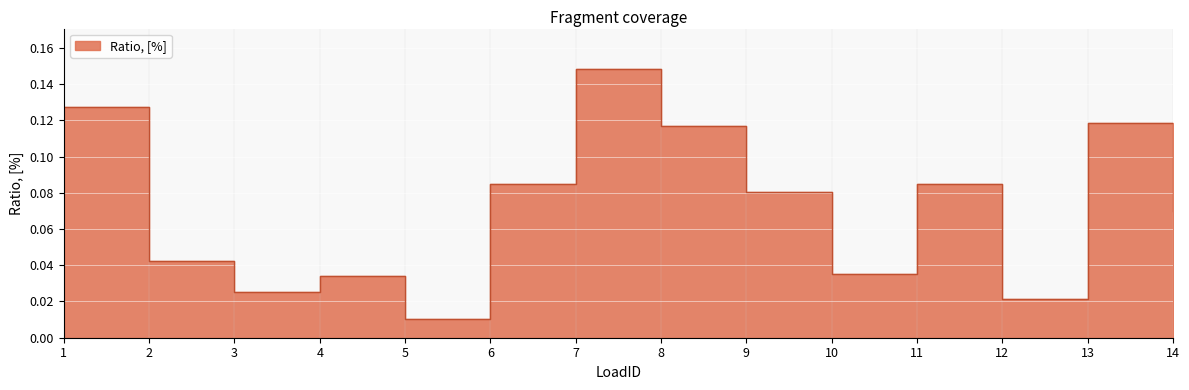

Read the value at 9.

0.1